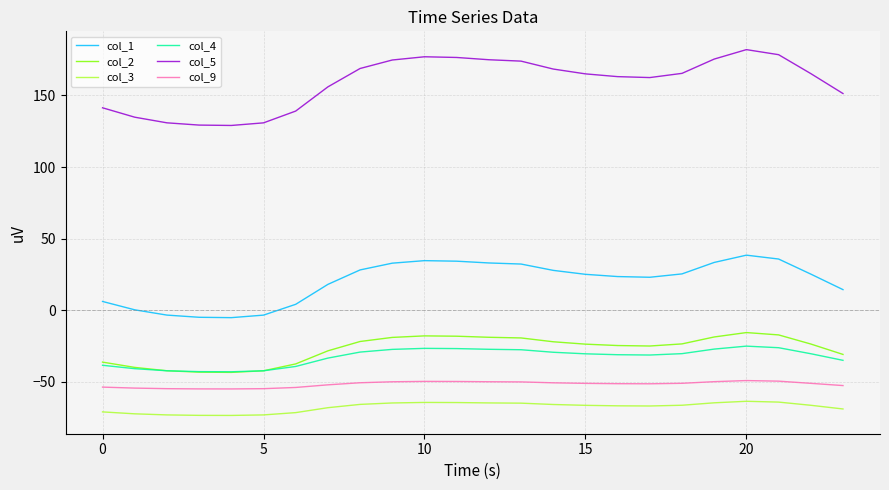

What is the smallest value displayed?

-73.3